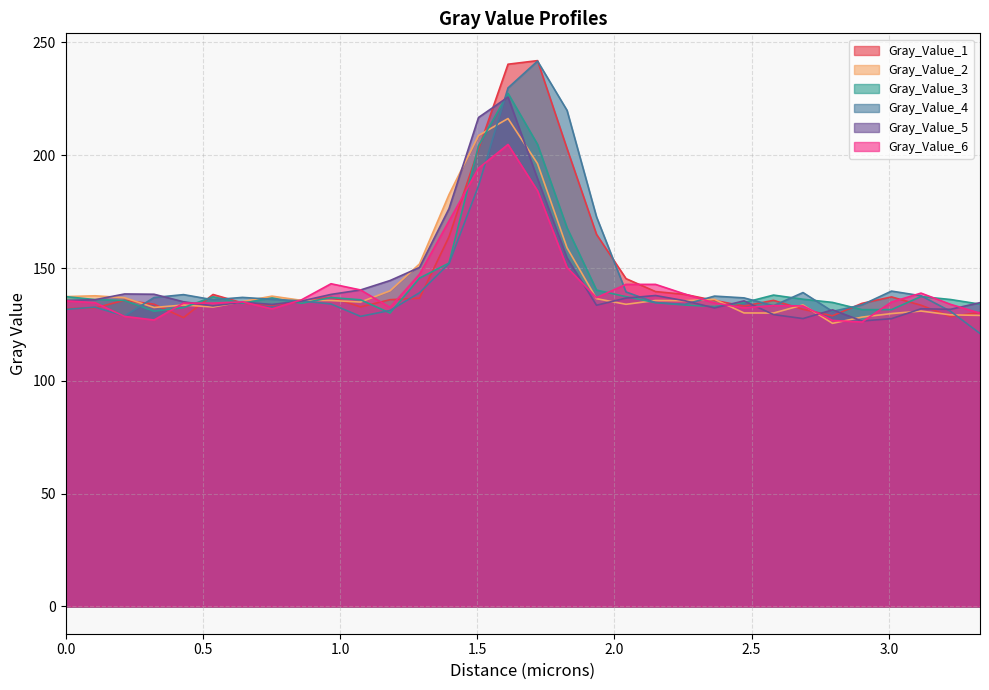

Which series changed the most between 0.5375 and 2.58?

Gray_Value_5